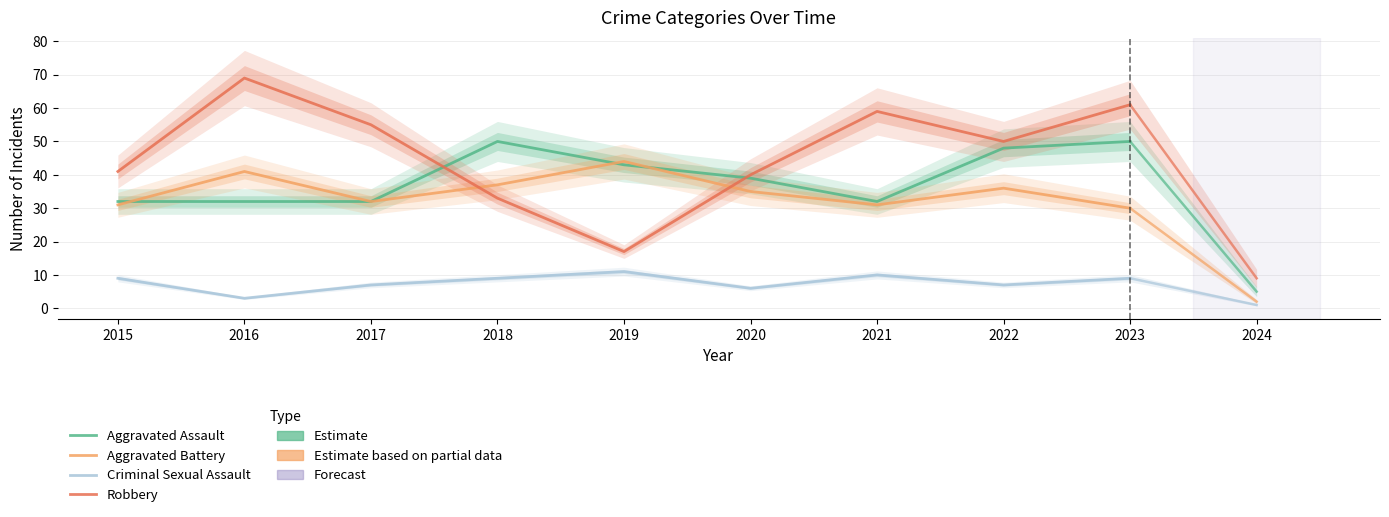

Is it true that Criminal Sexual Assault equals 15 at 2021?

False